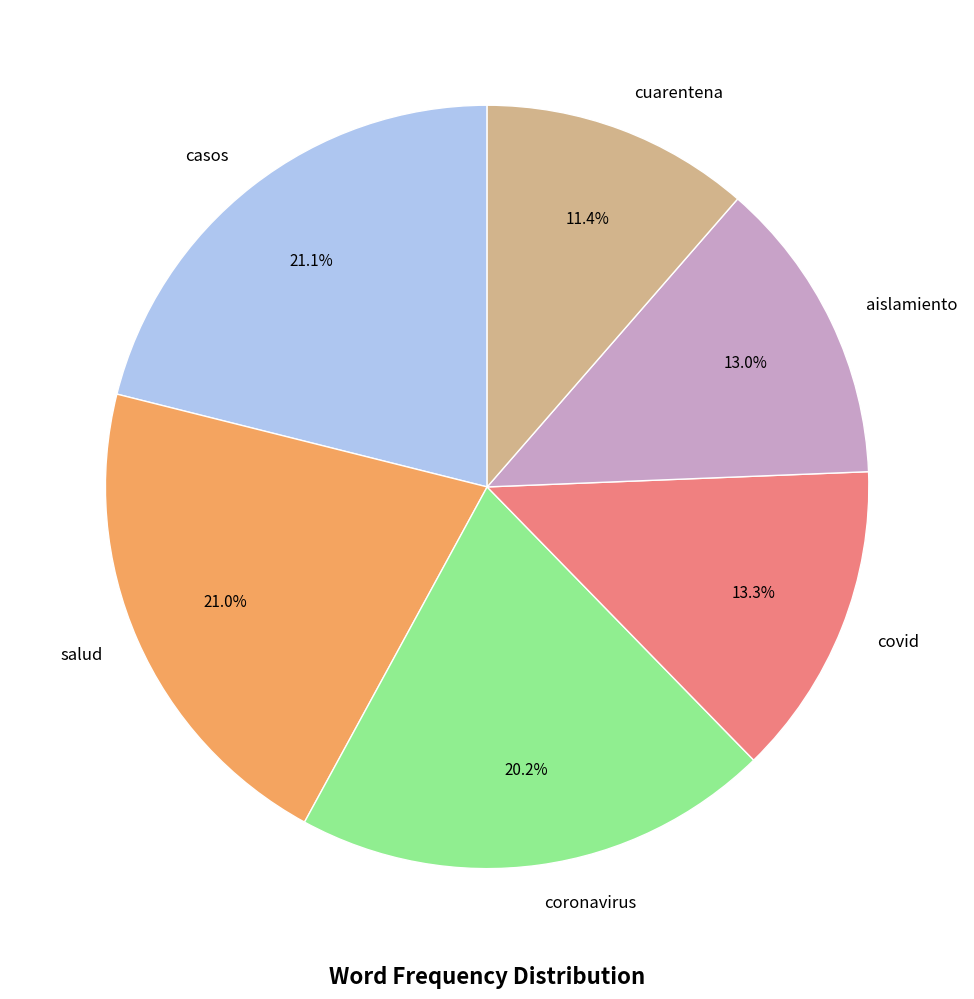

Is it true that aislamiento is 1% of the pie?

False